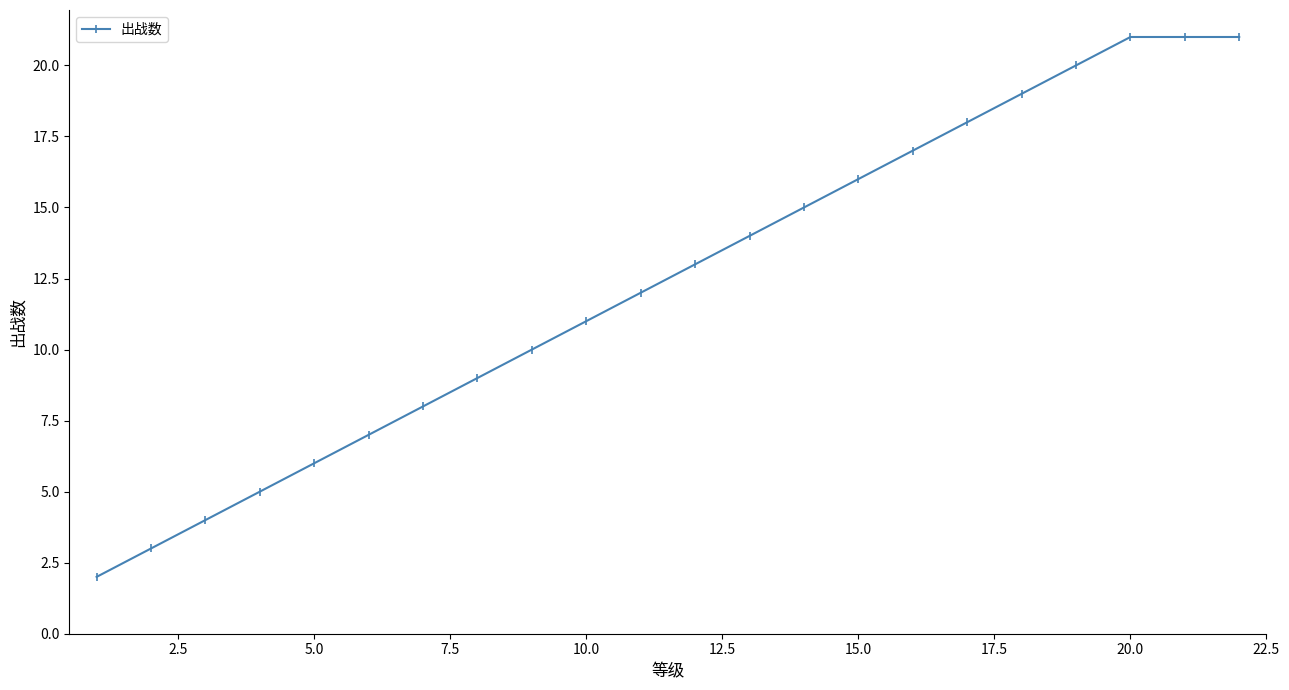

What is the difference between the maximum and second lowest values?

18